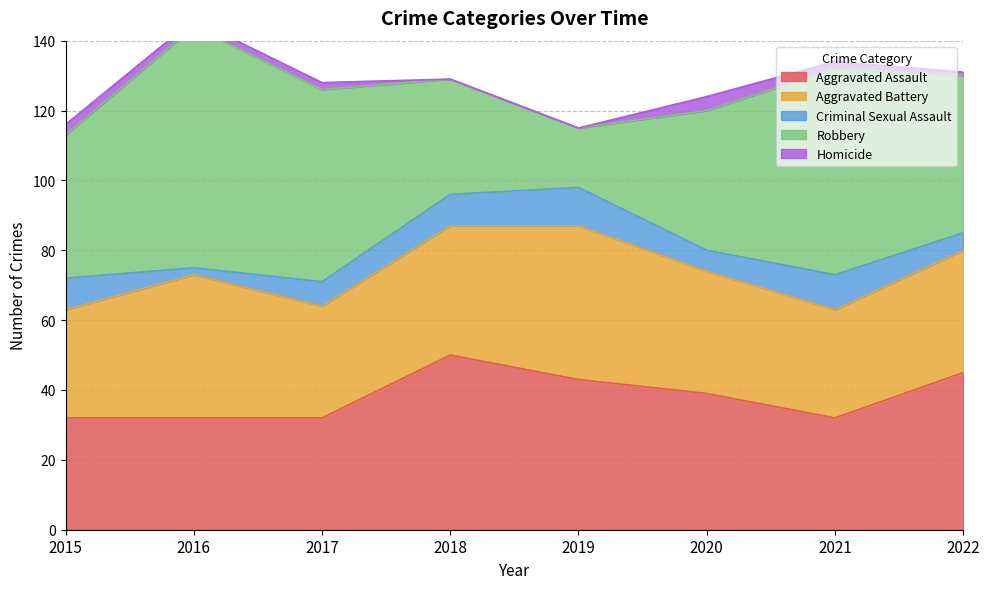

Reading left to right, what are all the values shown in this chart?

Aggravated Assault: 2015=32	2016=32	2017=32	2018=50	2019=43	2020=39	2021=32	2022=45
Aggravated Battery: 2015=31	2016=41	2017=32	2018=37	2019=44	2020=35	2021=31	2022=35
Criminal Sexual Assault: 2015=9	2016=2	2017=7	2018=9	2019=11	2020=6	2021=10	2022=5
Robbery: 2015=41	2016=69	2017=55	2018=33	2019=17	2020=40	2021=59	2022=45
Homicide: 2015=3	2016=2	2017=2	2018=0	2019=0	2020=4	2021=2	2022=1